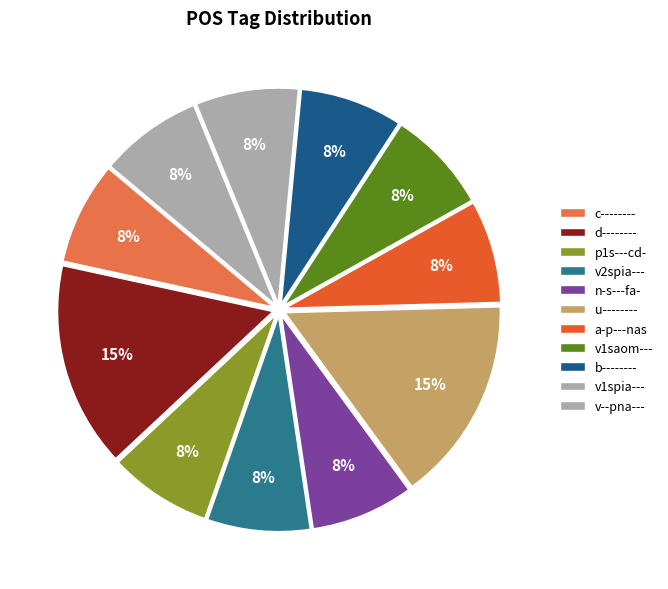

What is the change in value from u-------- to v1saom---?

-1